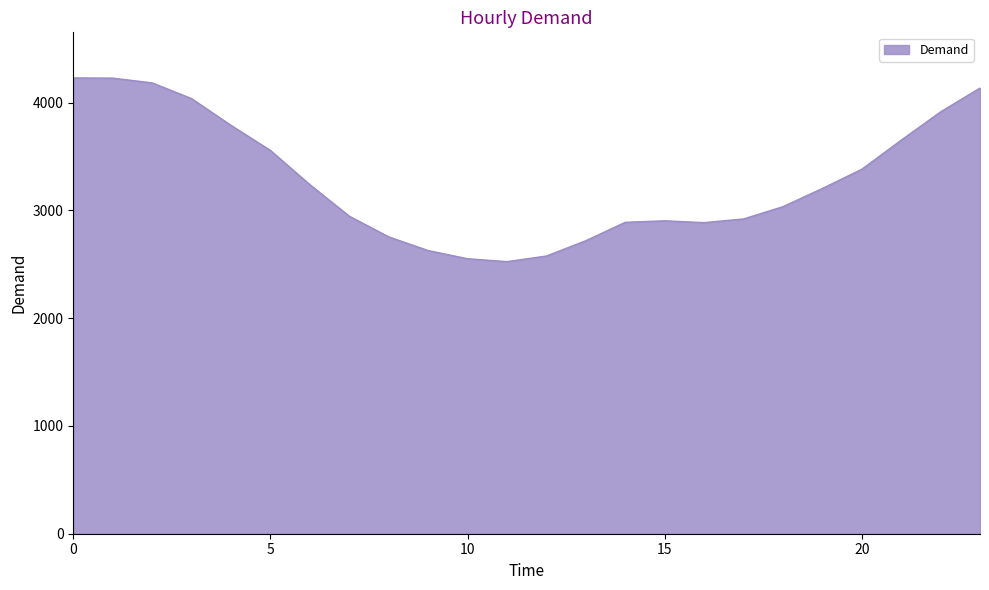

Does the chart display data point markers on the line(s)?

No